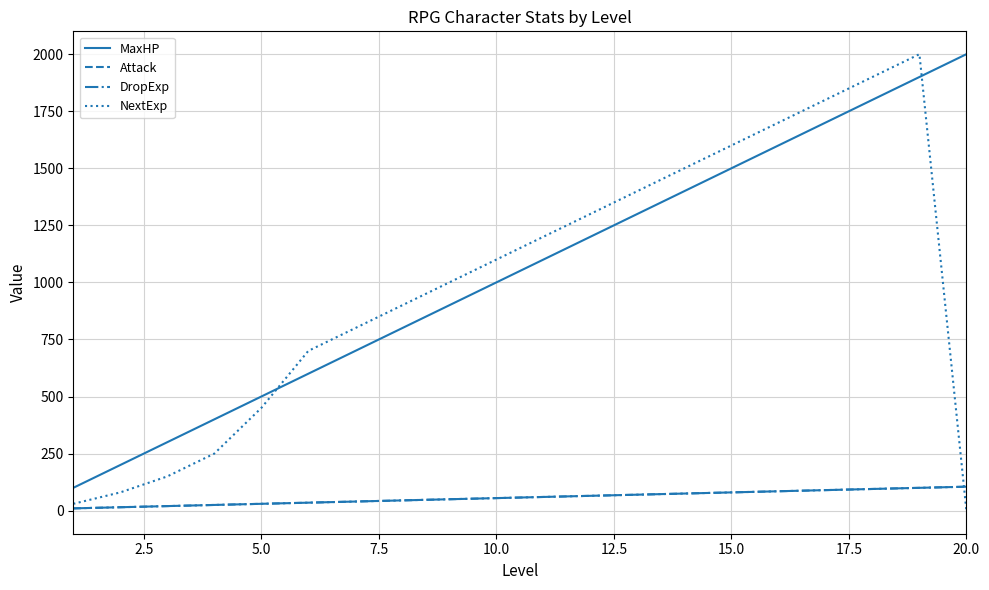

What is the smallest value displayed?

-1